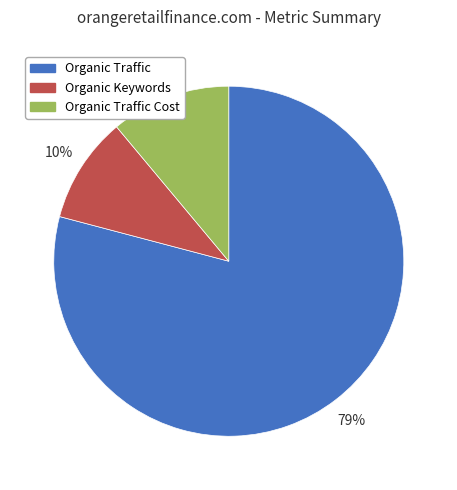

True or false: Organic Traffic Cost accounts for 11% of the total.

True